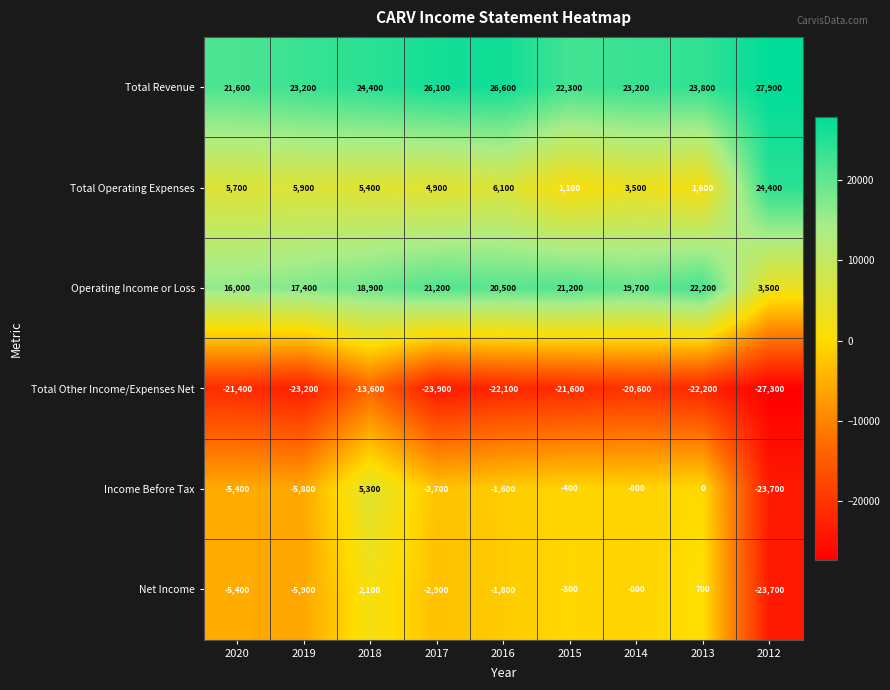

List the series in order of their peak value, highest first.

Total Revenue, Total Operating Expenses, Operating Income or Loss, Income Before Tax, Net Income, Total Other Income/Expenses Net